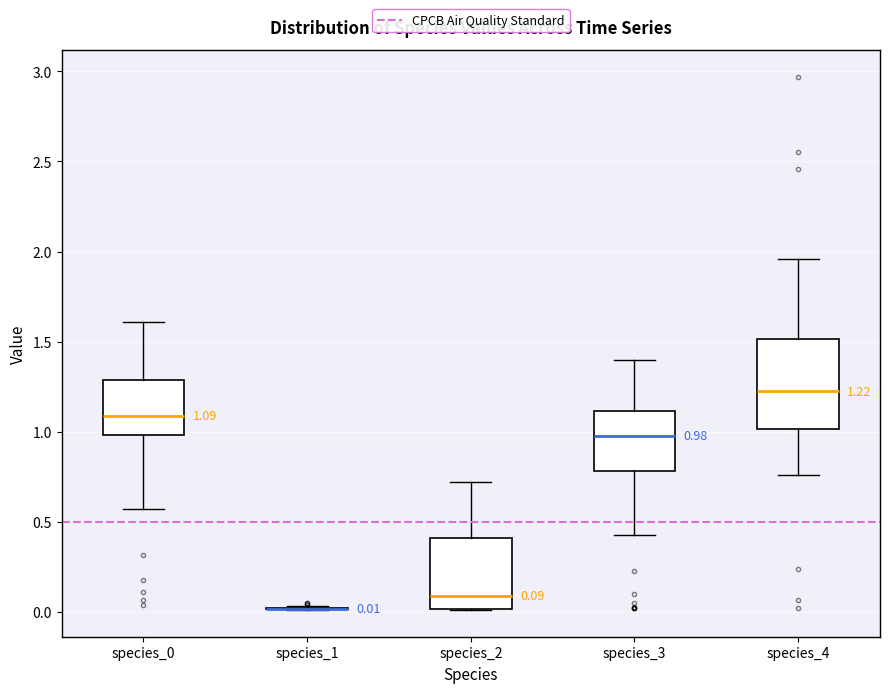

Which box is the tallest, from its lower edge to its upper edge?

species_4